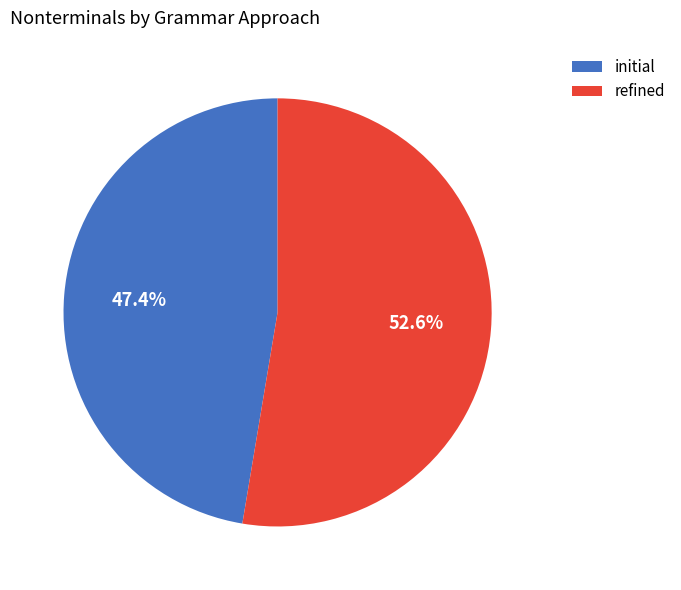

True or false: refined accounts for 53% of the total.

True